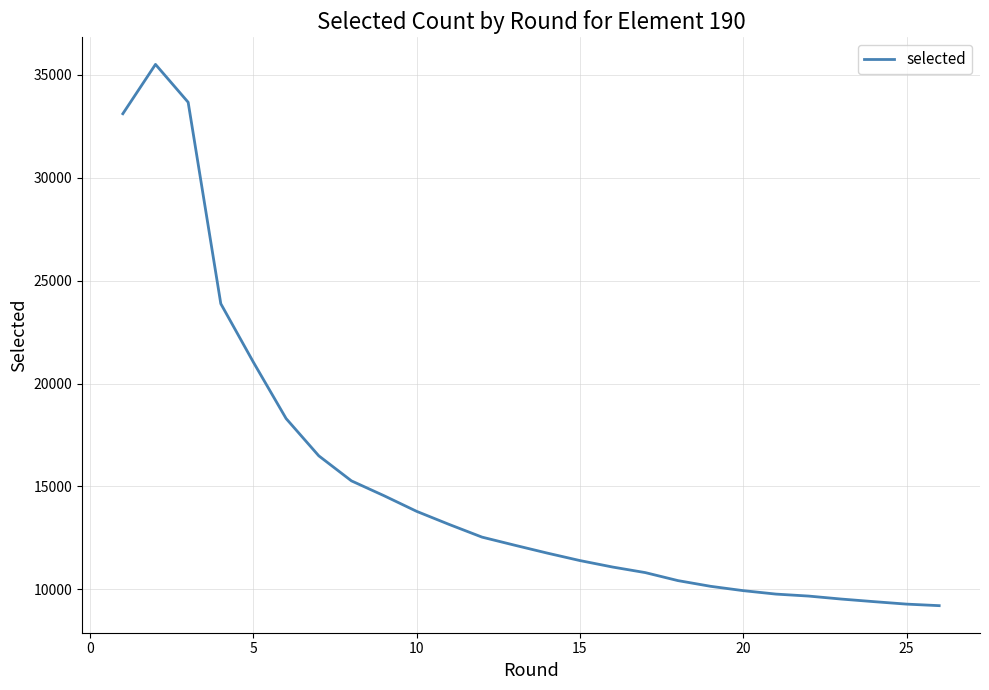

How many distinct data groups are displayed?

1